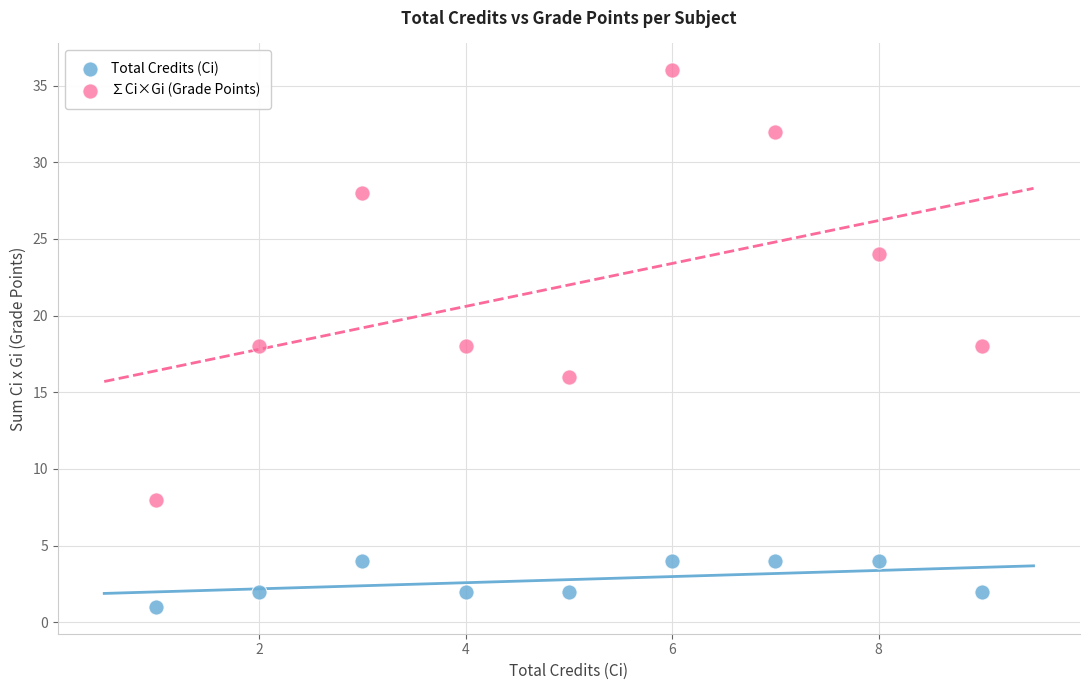

In the ∑Ci×Gi (Grade Points) series, what Y value is closest to 22?

24